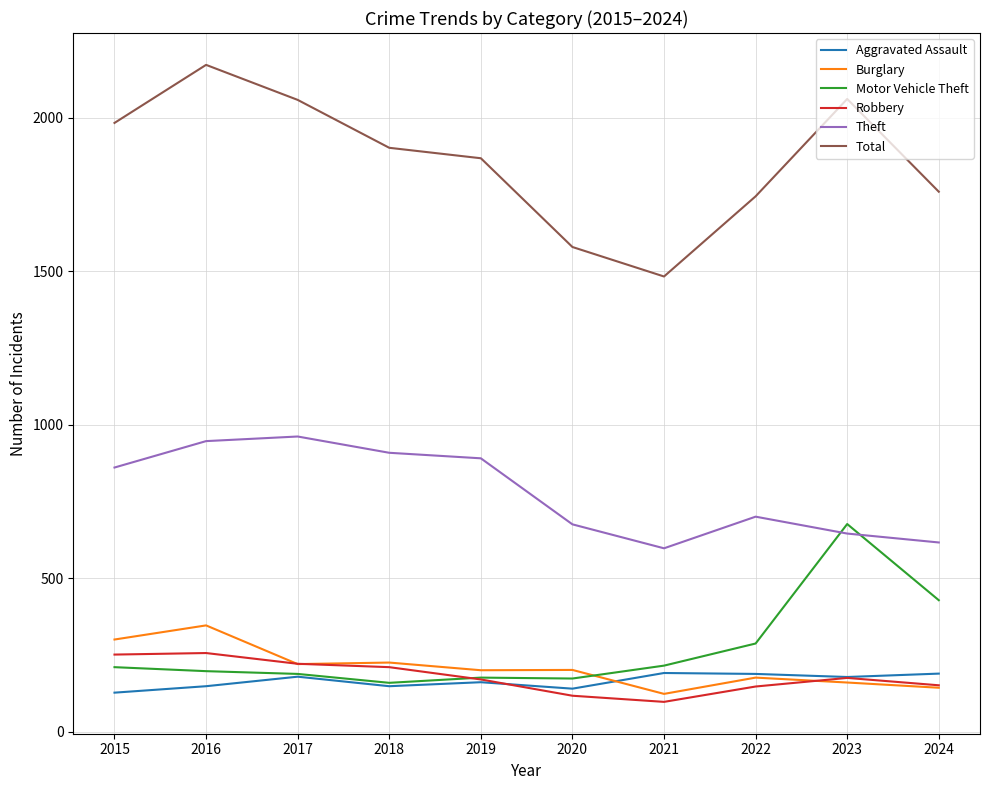

What is the minimum value for Burglary?

124